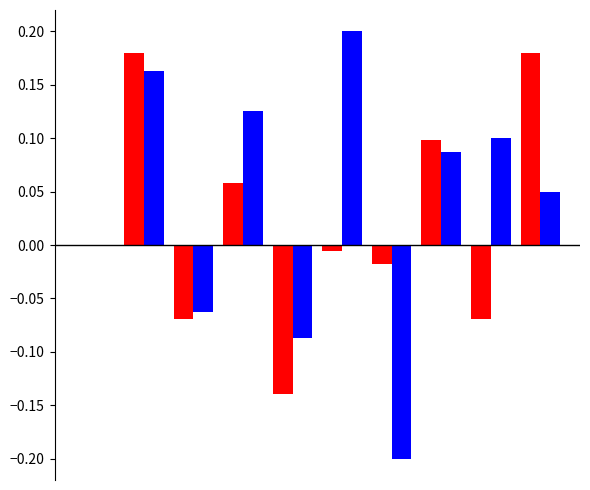

What is the maximum value shown in the chart?

0.2